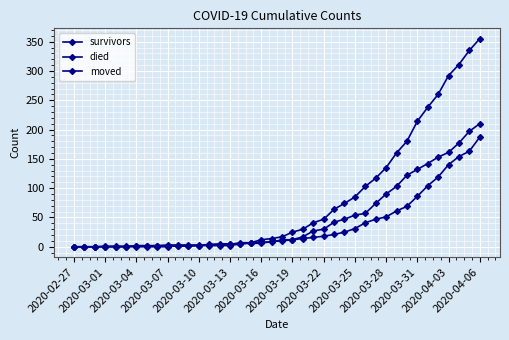

How many series are shown in this chart?

3